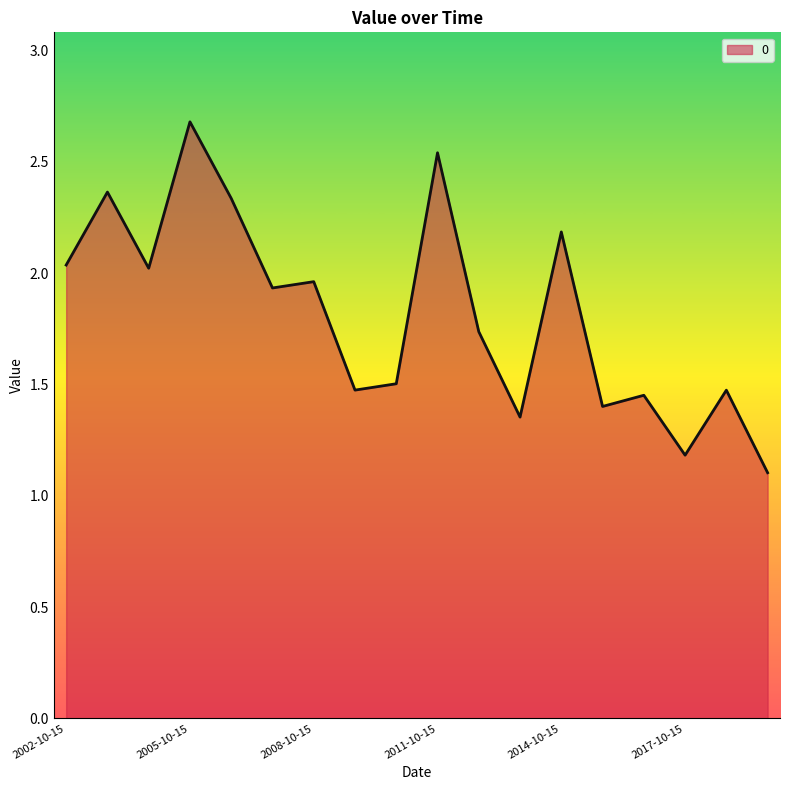

What is the maximum value shown in the chart?

2.7